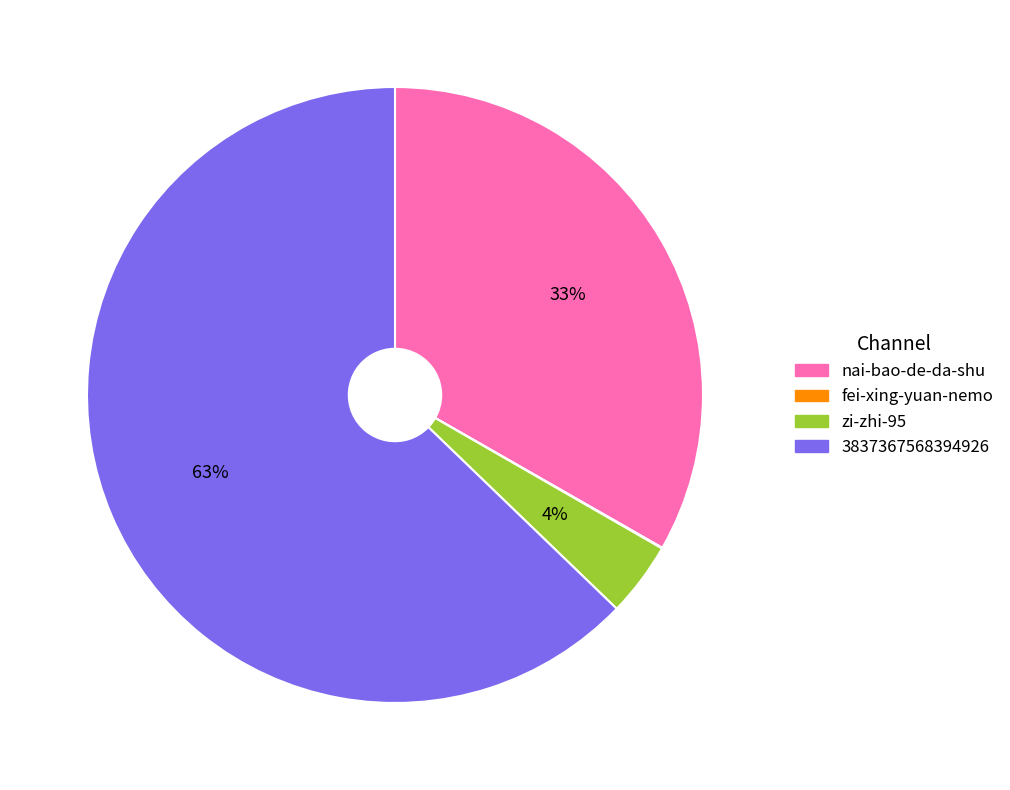

To the nearest percent, what is the combined percentage of nai-bao-de-da-shu and 3837367568394926?

96%